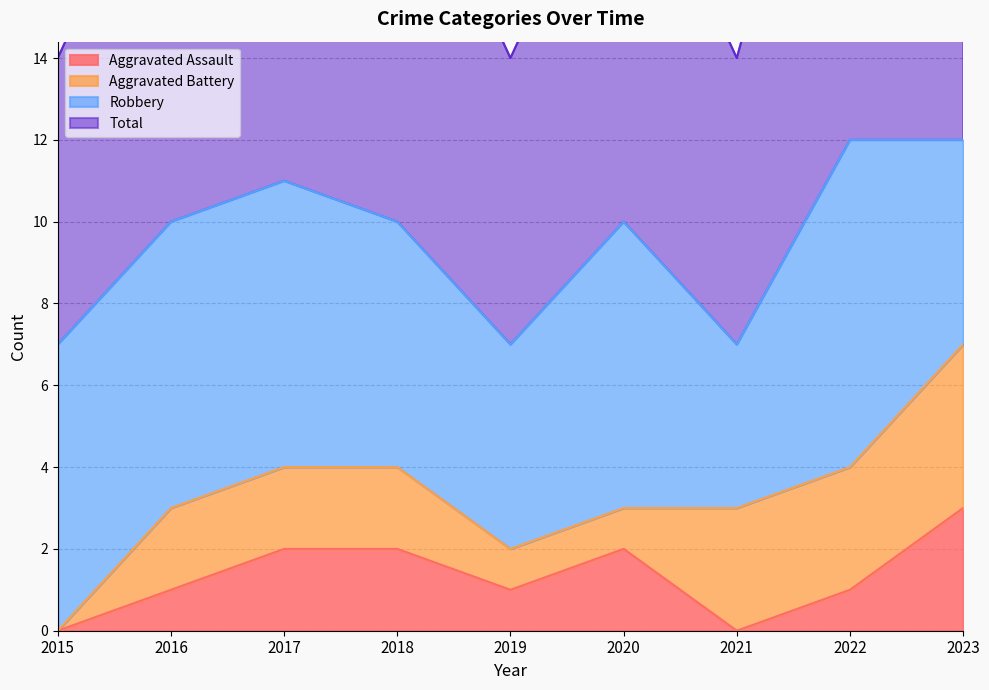

At which label is Aggravated Assault closest to 1?

2016